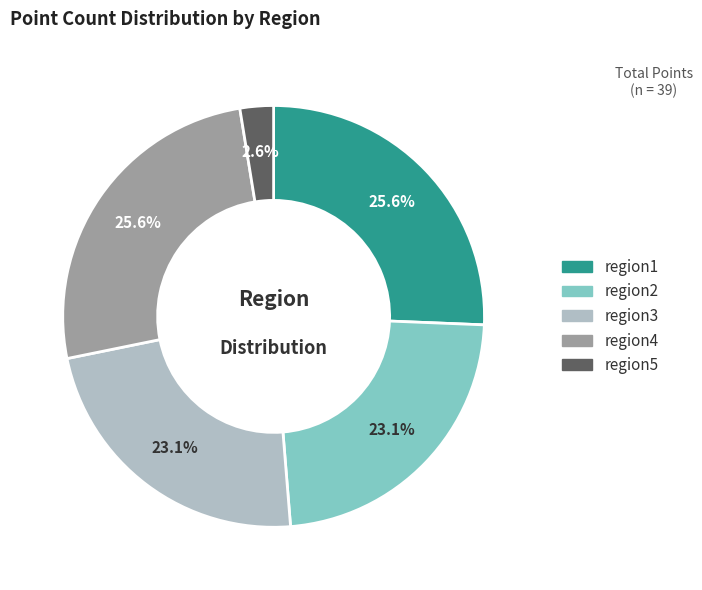

Approximately how many times larger is the value at region3 compared to region4?

0.9